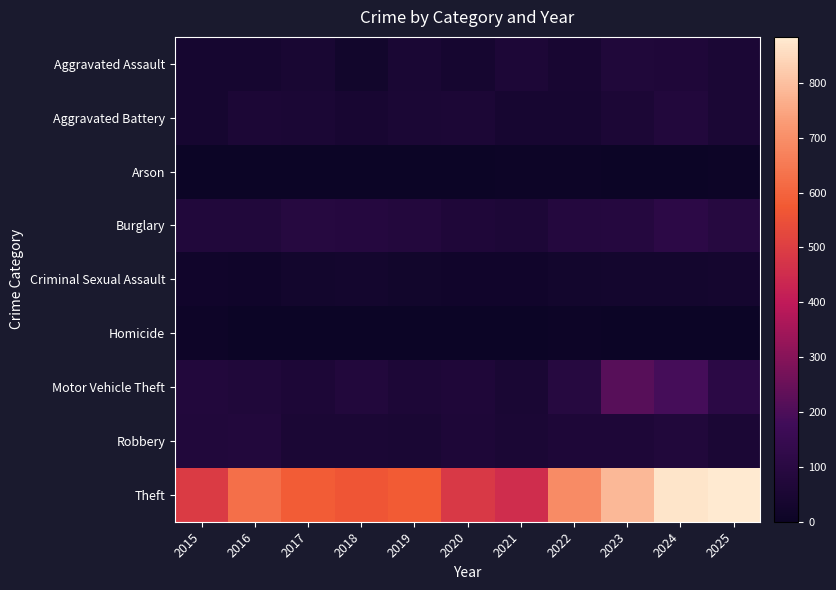

What is the total value across all series at 2016?

962